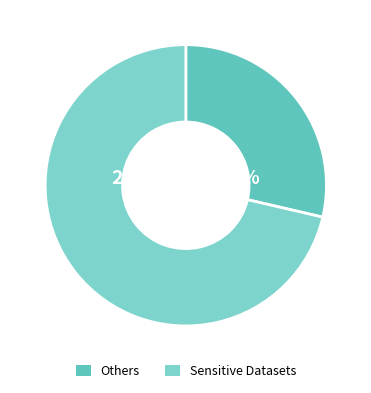

The B54 slice represents 12% of the pie. True or false?

False